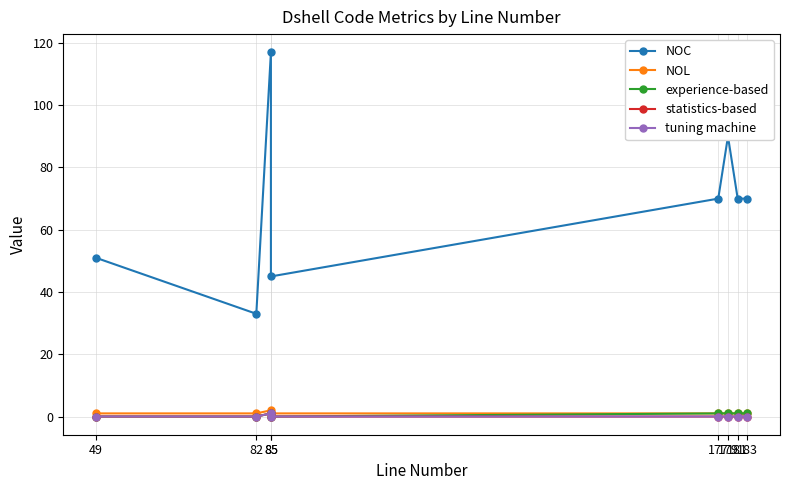

List the labels in order of tuning machine value, largest first.

85, 49, 82, 85, 177, 179, 181, 183